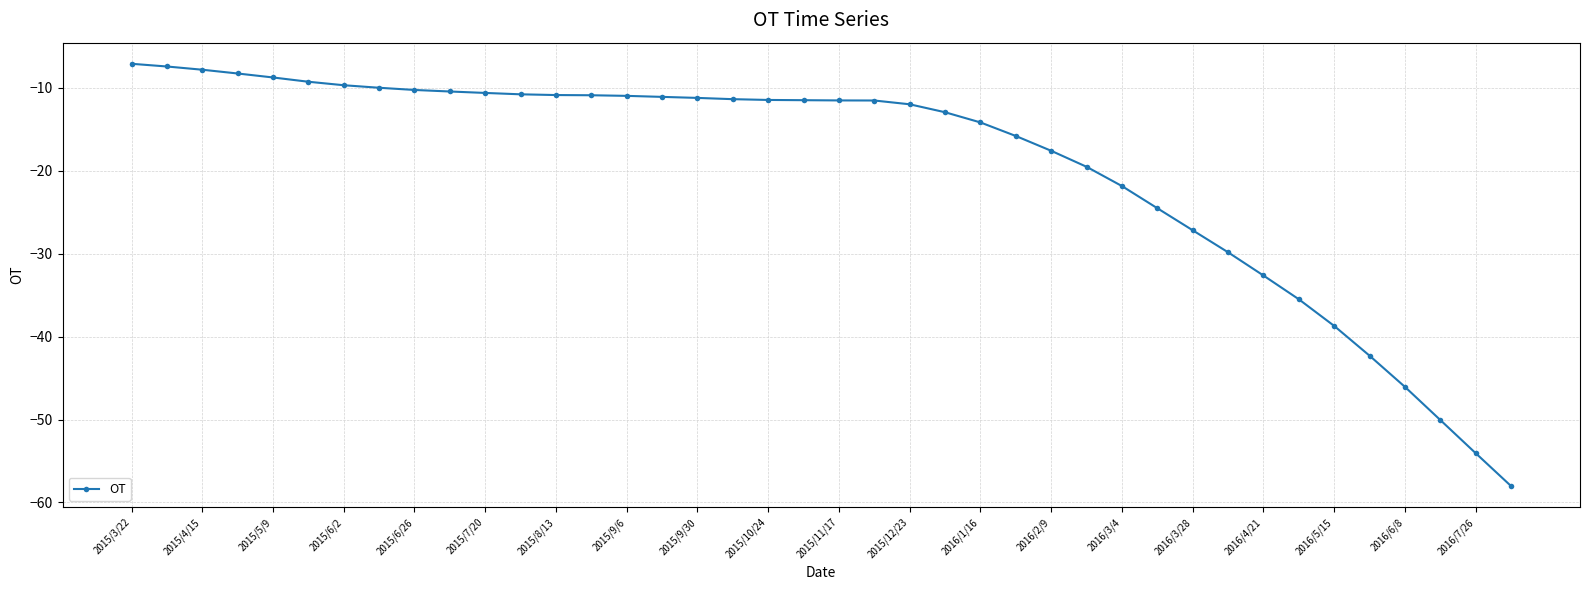

What is the maximum value shown in the chart?

-7.1